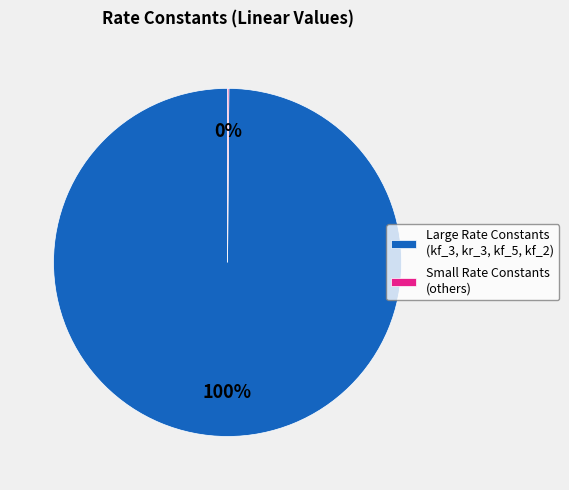

Is there any slice that represents more than half of the pie?

Yes